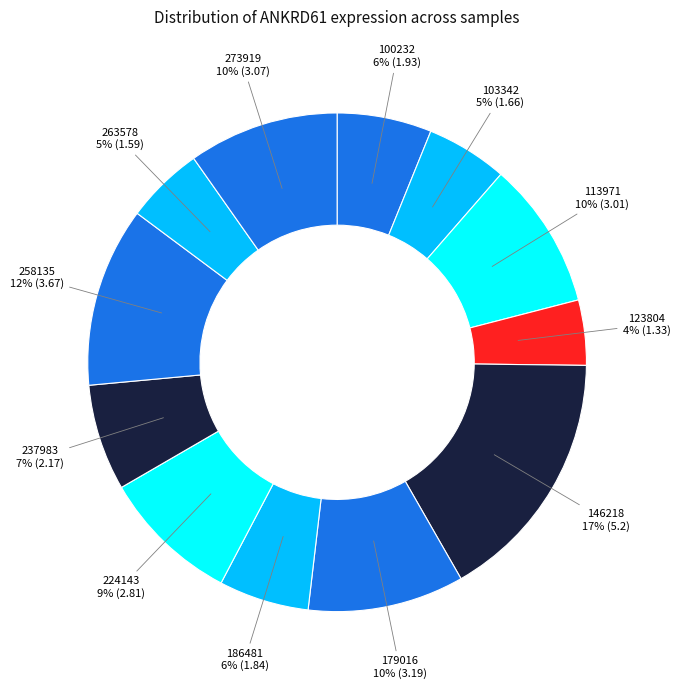

To the nearest percent, what is the average slice percentage?

8%